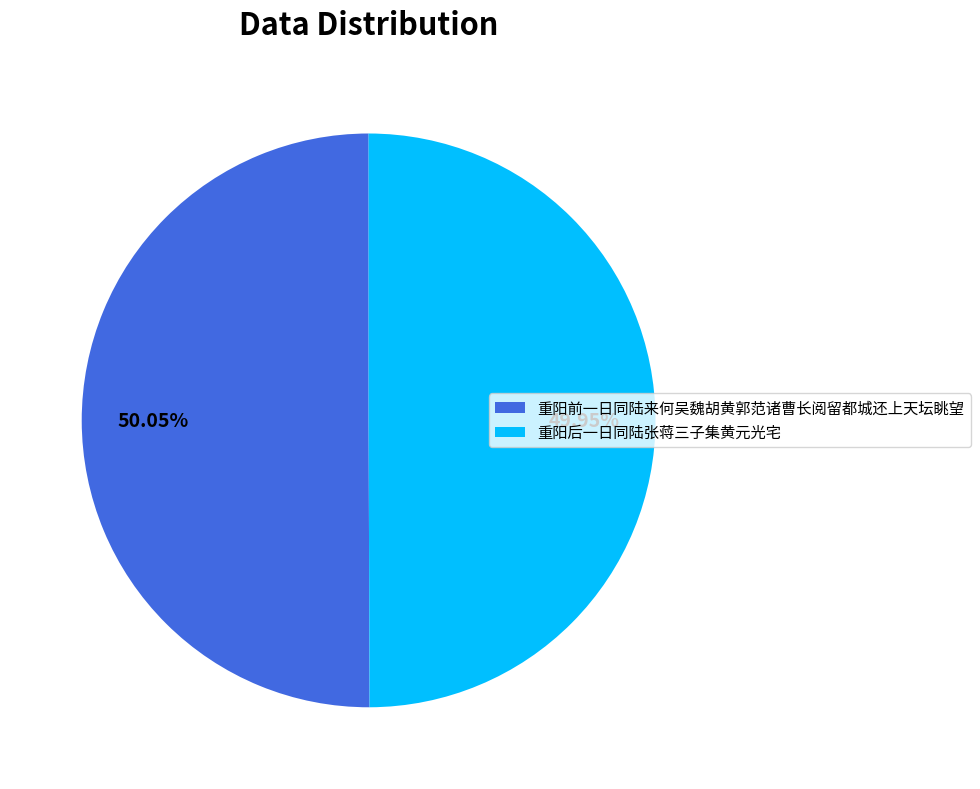

Approximately how many times larger is the value at 重阳前一日同陆来何吴魏胡黄郭范诸曹长阅留都城还上天坛眺望 compared to 重阳后一日同陆张蒋三子集黄元光宅?

1.0